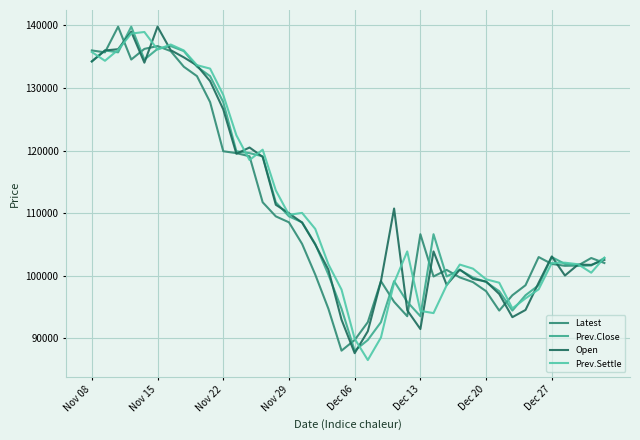

What is the highest value of the Prev.Settle series?

138950